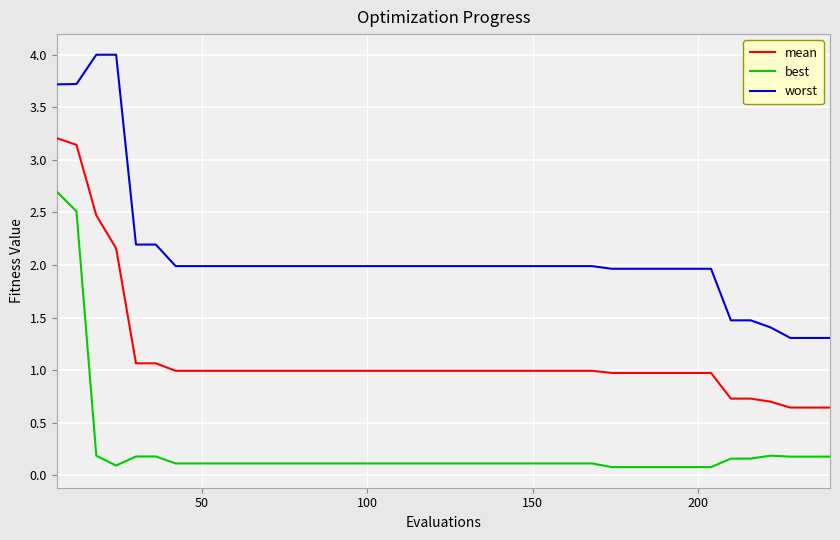

Reading left to right, transcribe all the data shown in this chart.

mean: 3.2	3.1	2.5	2.2	1.1	1.1	1.0	1.0	1.0	1.0	1.0	1.0	1.0	1.0	1.0	1.0	1.0	1.0	1.0	1.0	1.0	1.0	1.0	1.0	1.0	1.0	1.0	1.0	1.0	1.0	1.0	1.0	1.0	1.0	0.7	0.7	0.7	0.6	0.6	0.6
best: 2.7	2.5	0.2	0.1	0.2	0.2	0.1	0.1	0.1	0.1	0.1	0.1	0.1	0.1	0.1	0.1	0.1	0.1	0.1	0.1	0.1	0.1	0.1	0.1	0.1	0.1	0.1	0.1	0.1	0.1	0.1	0.1	0.1	0.1	0.2	0.2	0.2	0.2	0.2	0.2
worst: 3.7	3.7	4.0	4.0	2.2	2.2	2.0	2.0	2.0	2.0	2.0	2.0	2.0	2.0	2.0	2.0	2.0	2.0	2.0	2.0	2.0	2.0	2.0	2.0	2.0	2.0	2.0	2.0	2.0	2.0	2.0	2.0	2.0	2.0	1.5	1.5	1.4	1.3	1.3	1.3